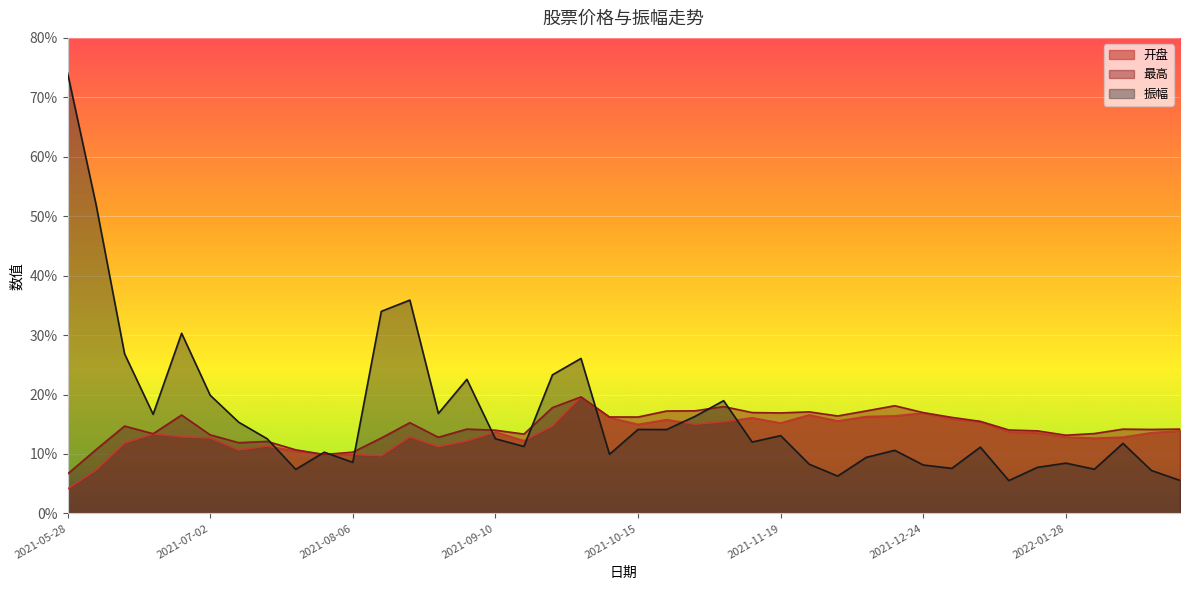

The 最高 series shows 23.4 at 2021-09-17. True or false?

False